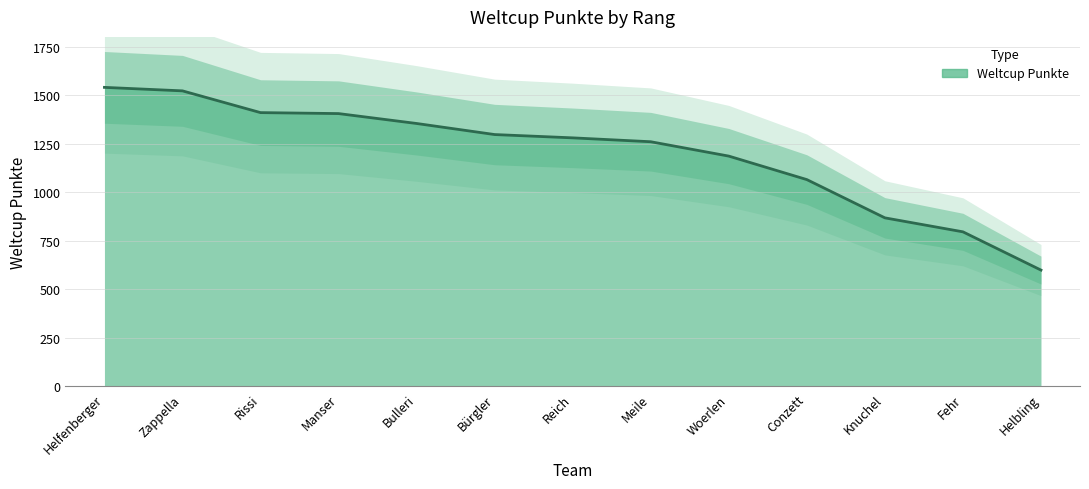

How many lines are shown in the chart?

1